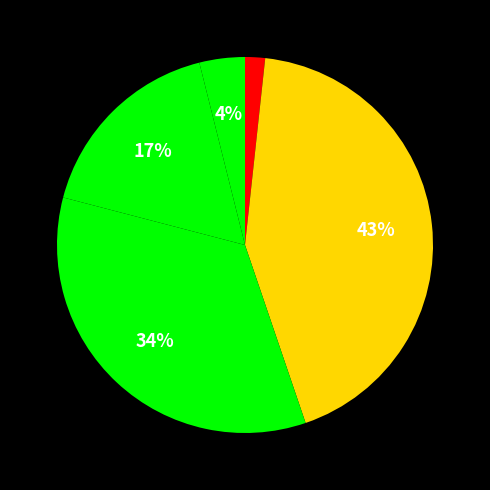

How many slices are in this pie chart?

5